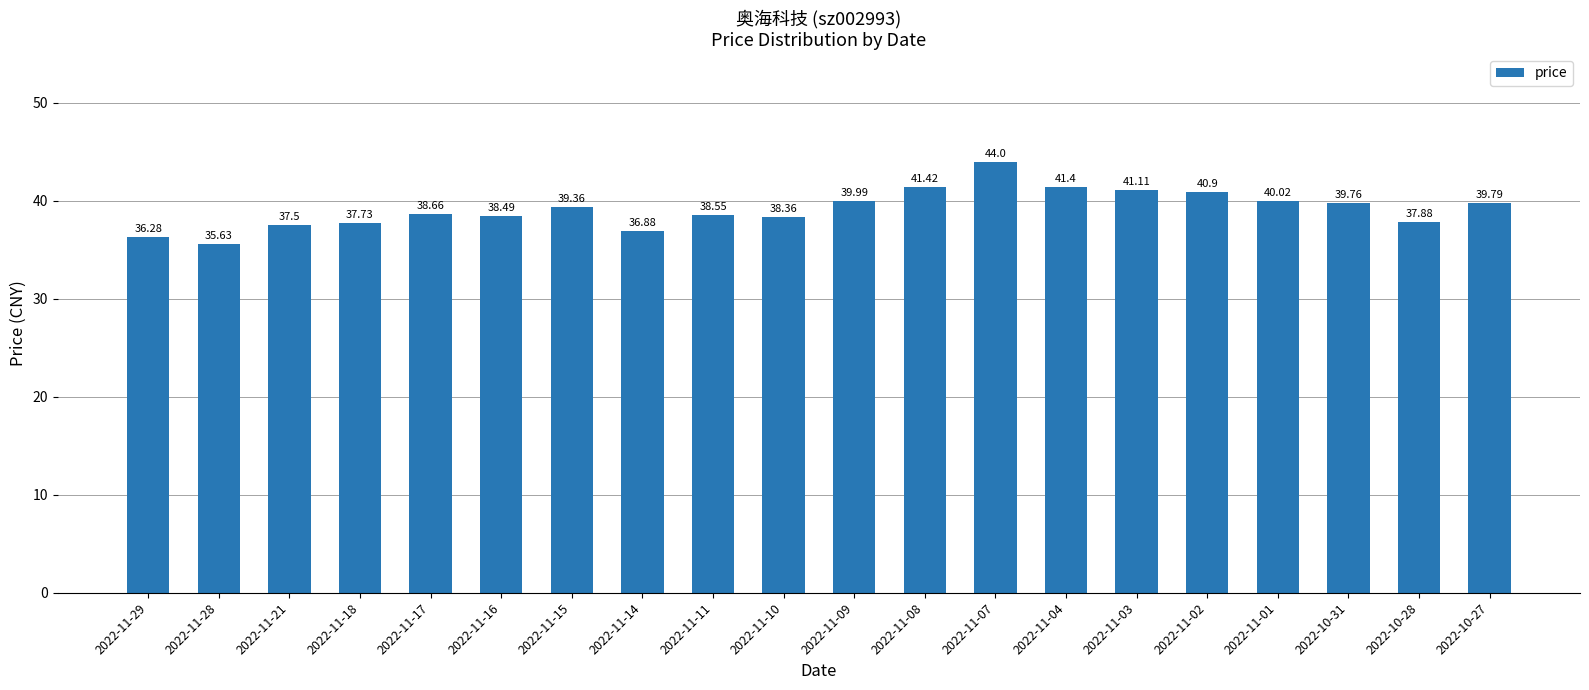

What is the difference between the maximum and second lowest values?

7.7